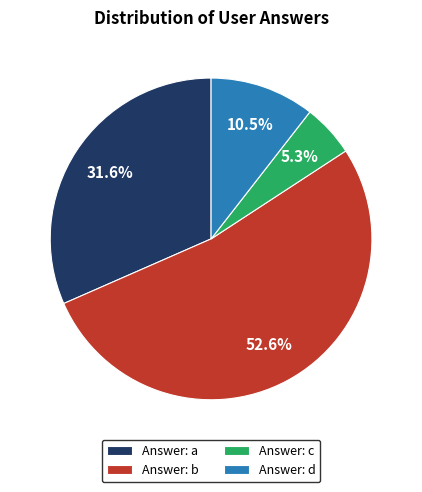

Count the number of slices in the pie.

4